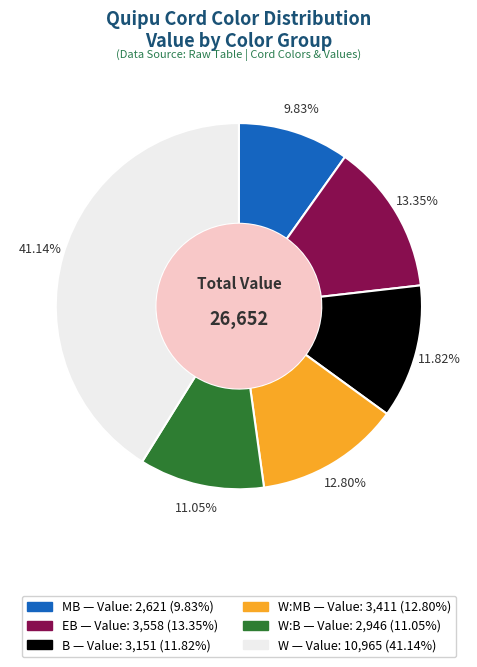

Does any single category account for the majority?

No